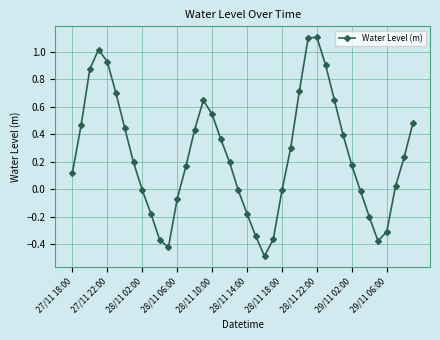

What is the difference between the maximum and minimum values?

1.6